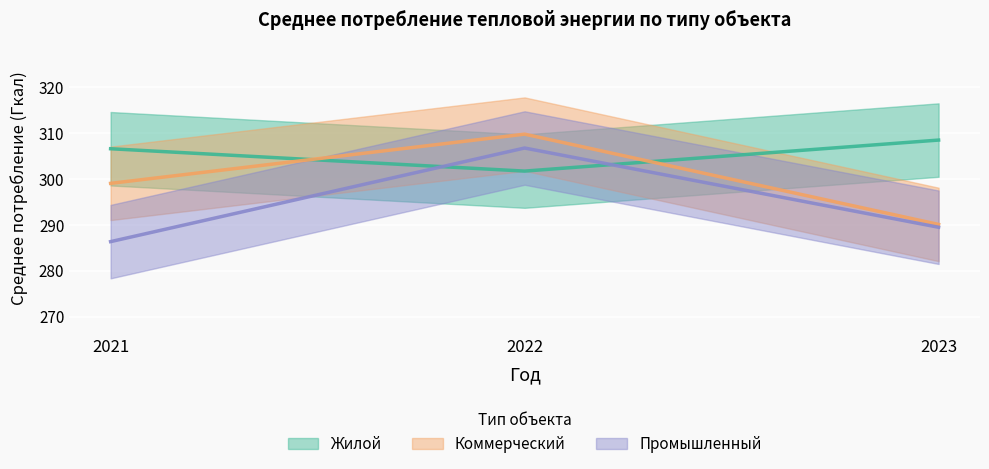

The value of Жилой at 2022 is 525.0. True or false?

False